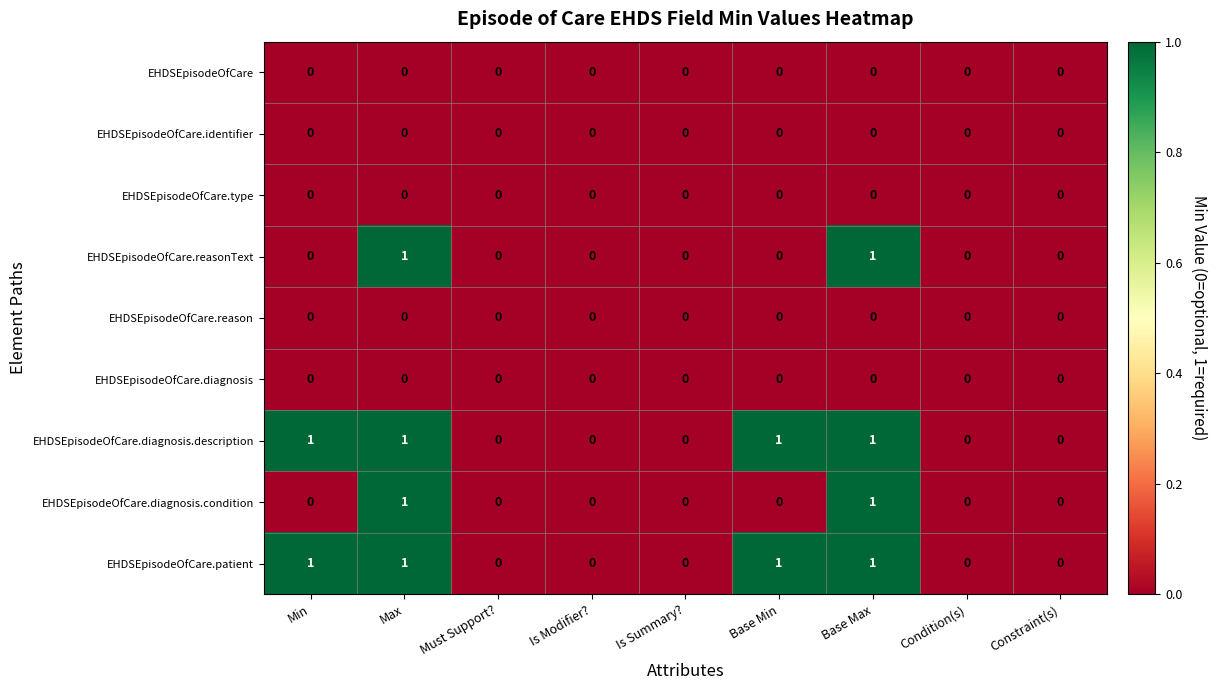

Is the value of EHDSEpisodeOfCare.identifier at Base Max greater than the value of EHDSEpisodeOfCare.reasonText at Max?

No